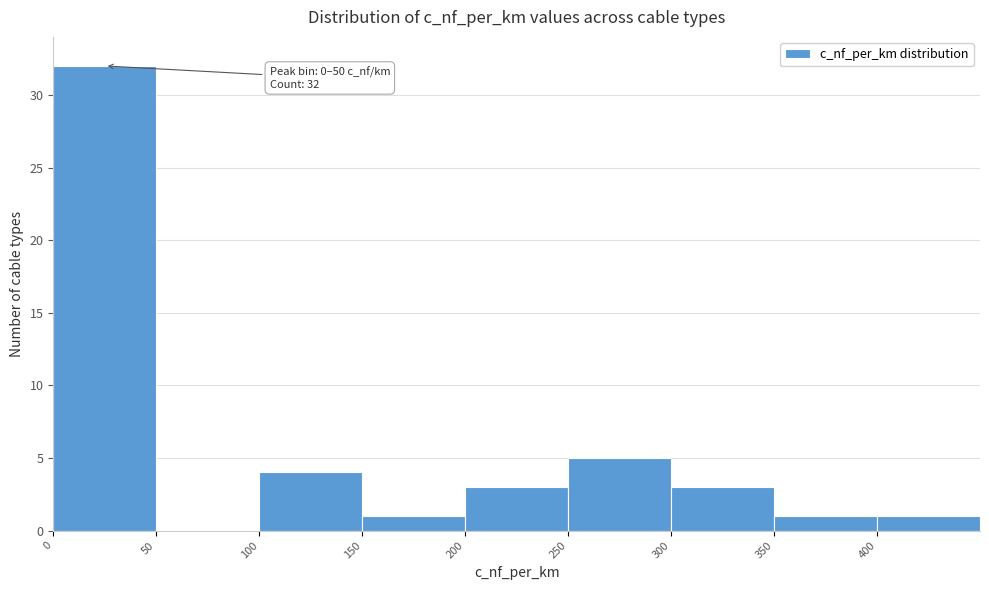

Over which range of the x-axis is the bar tallest?

0 to 50